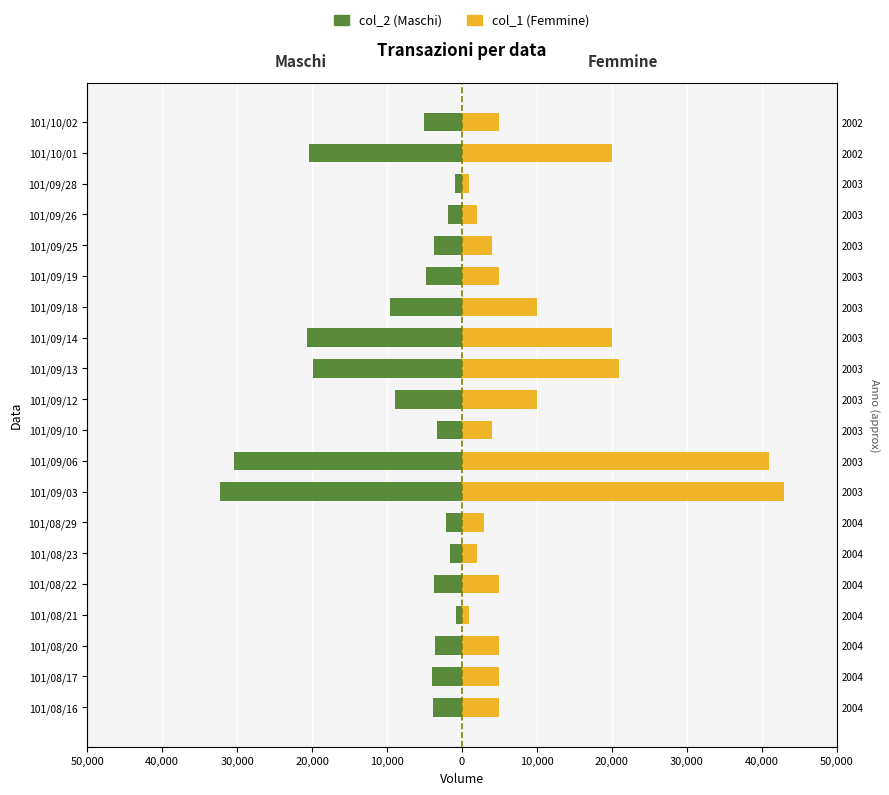

What is the label of the 3rd bar from the right?

101/09/28